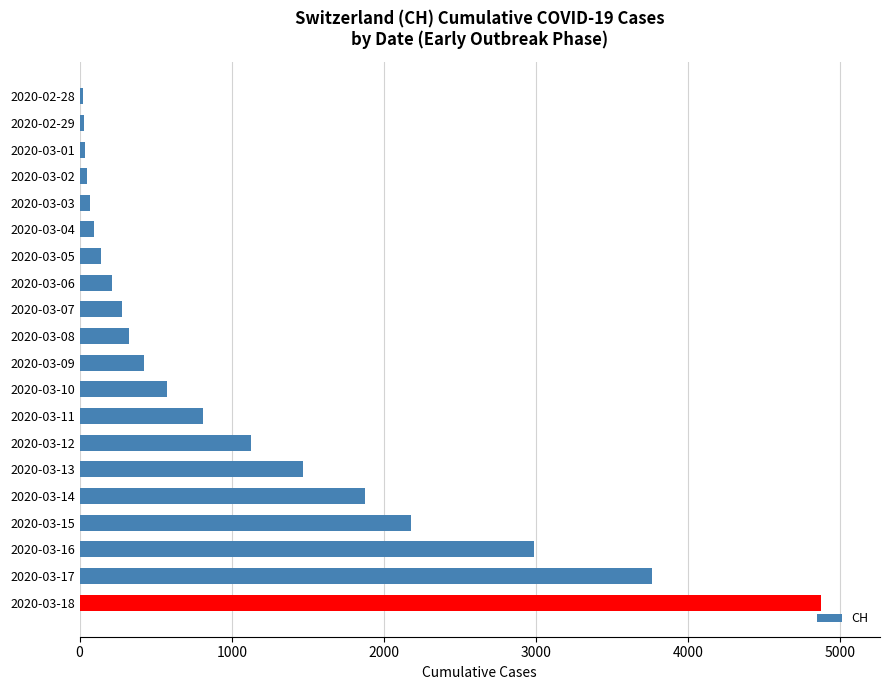

What is the label of the 3rd bar from the top?

2020-03-01